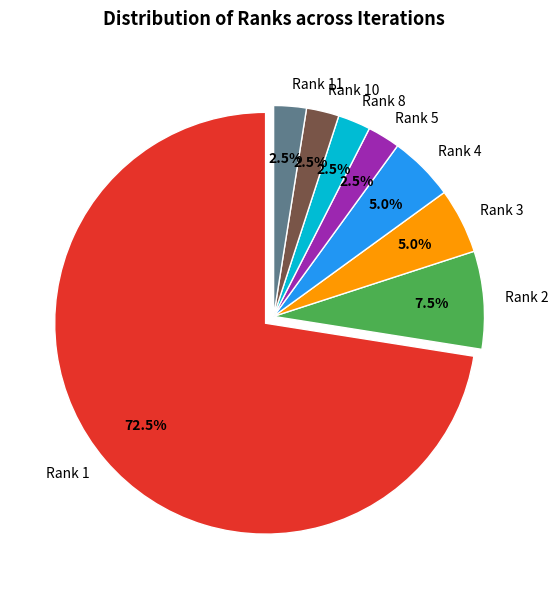

Which category has the biggest portion of the pie?

Rank 1